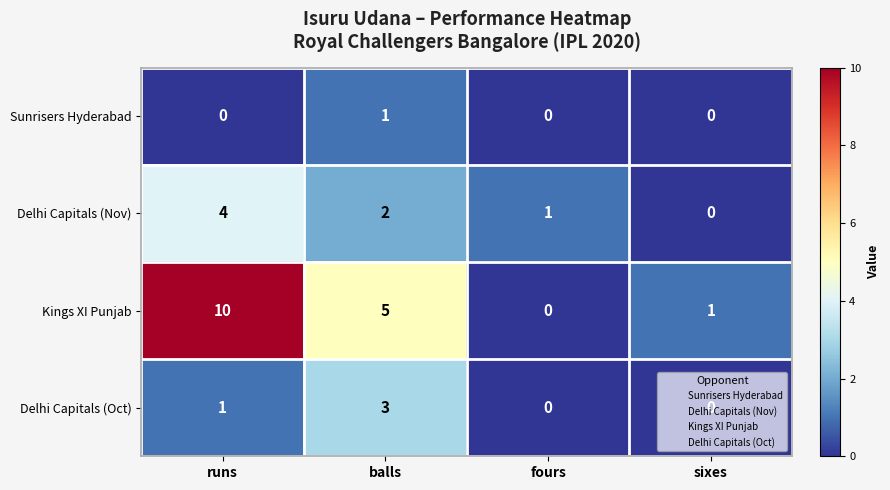

What is the difference between the maximum and second lowest values in the Delhi Capitals (Oct) series?

3